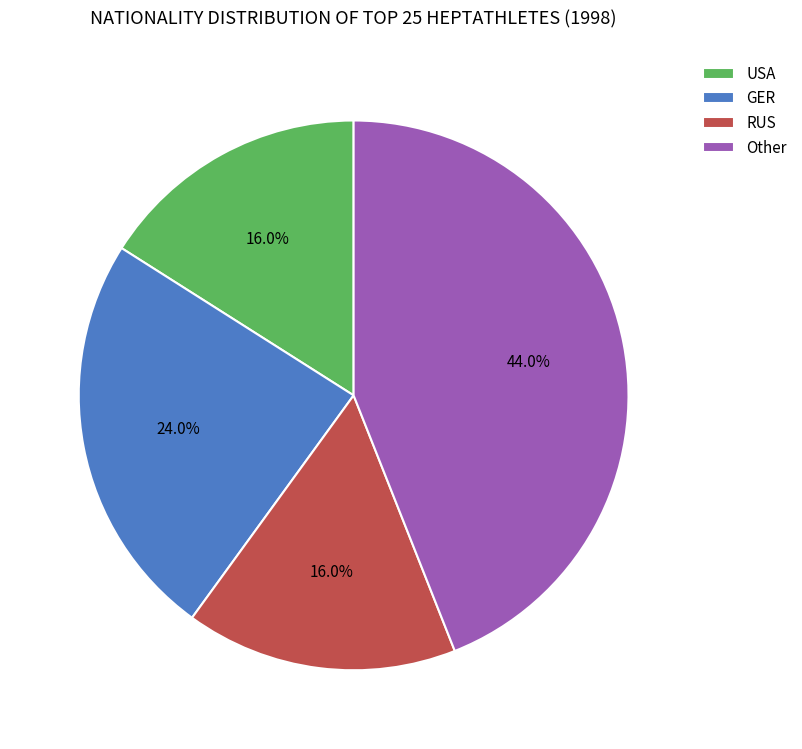

Which has a higher value, GER or RUS?

GER